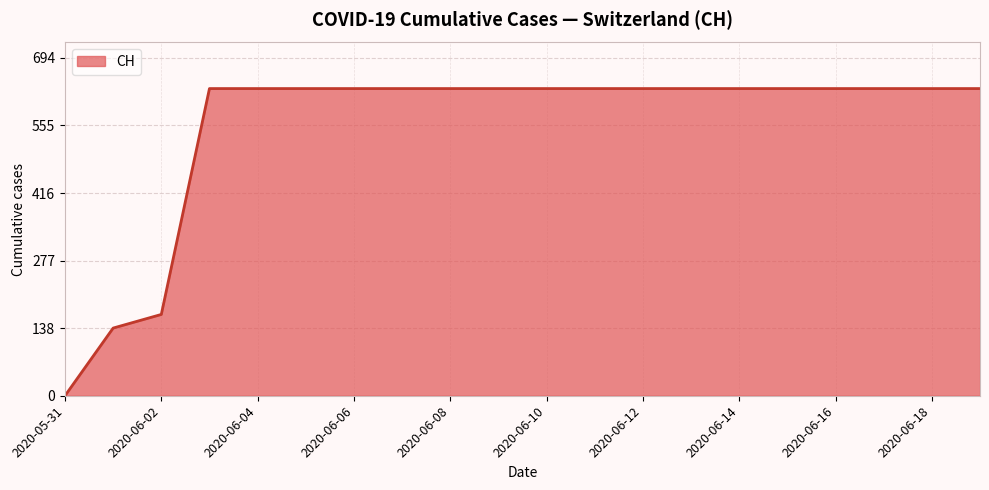

Reading left to right, what are all the values shown in this chart?

0	139	167	631	631	631	631	631	631	631	631	631	631	631	631	631	631	631	631	631